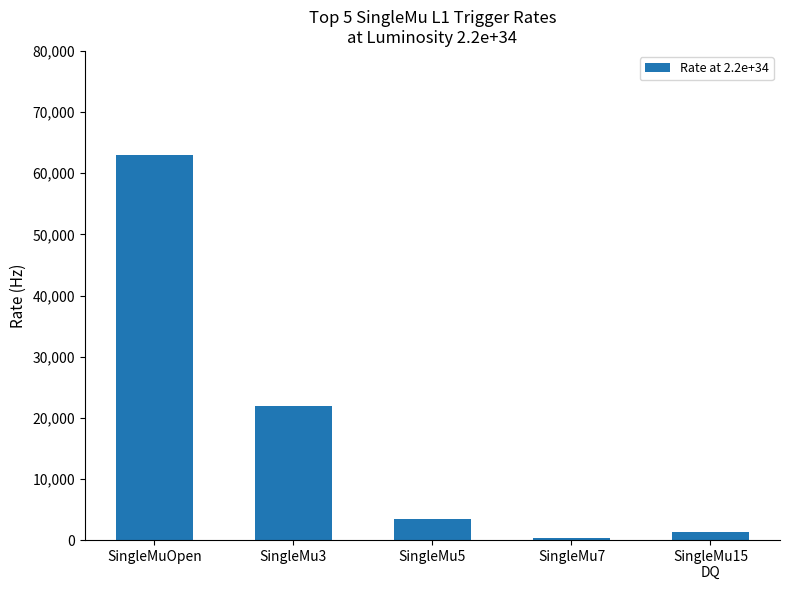

Are the bars grouped side by side (vs. stacked)?

No